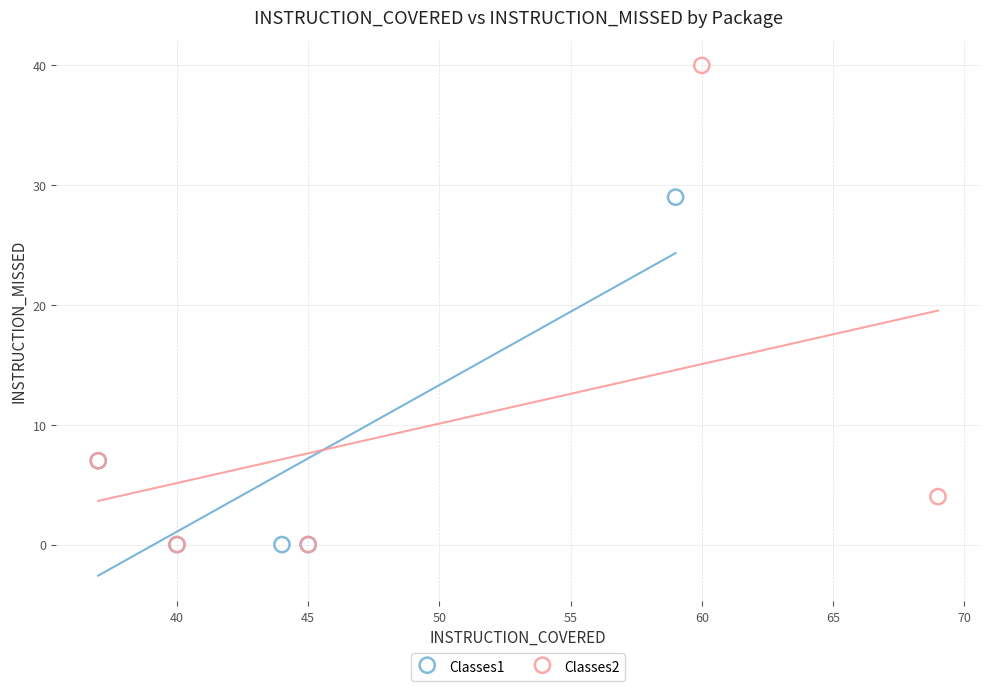

Which series contains the highest Y value?

Classes2